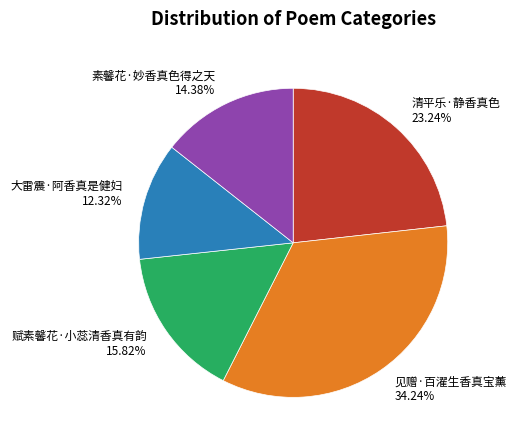

True or false: 素馨花·妙香真色得之天 accounts for 2% of the total.

False